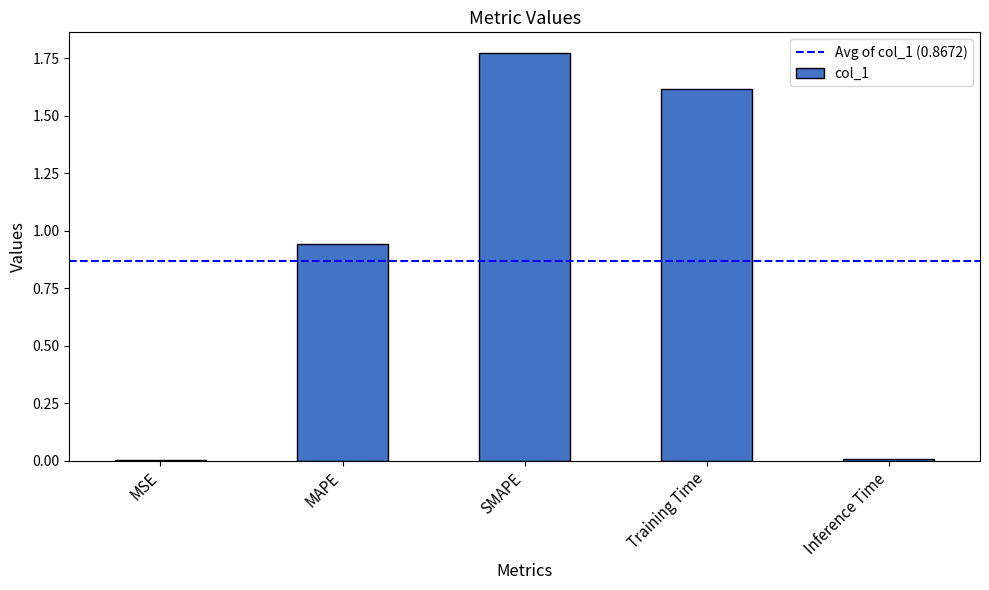

Which category has the highest value across all series?

SMAPE